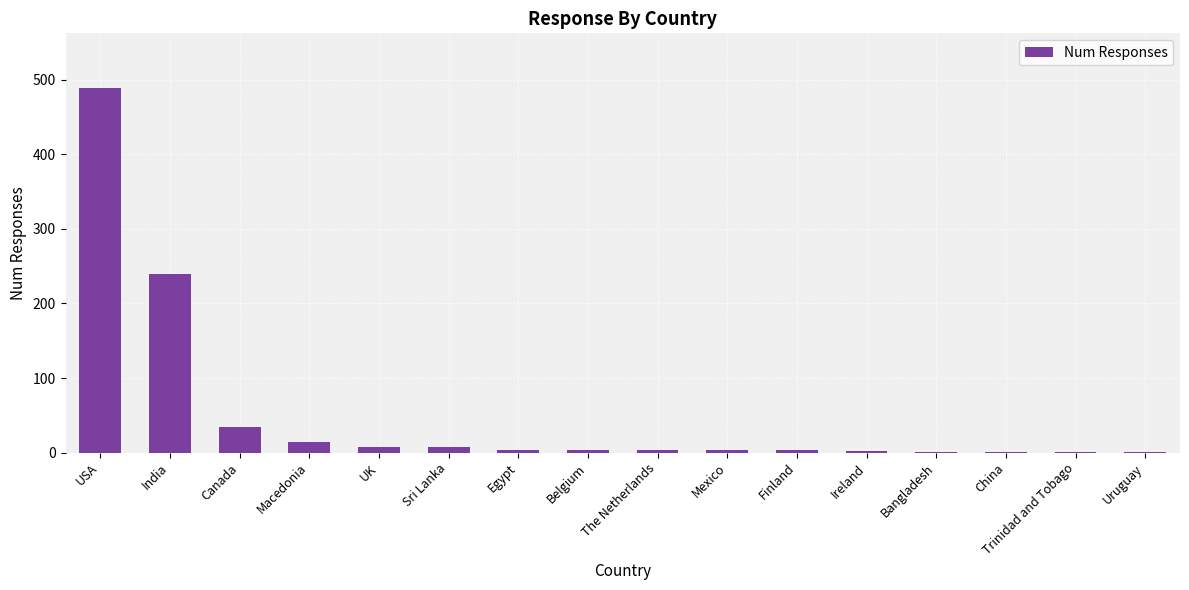

At which category does the chart reach its peak across all series?

USA